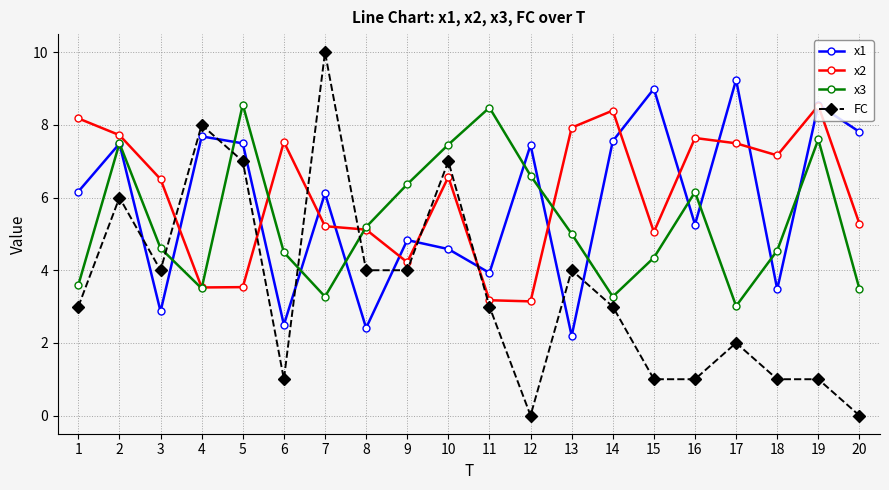

What is the greatest value displayed?

10.0